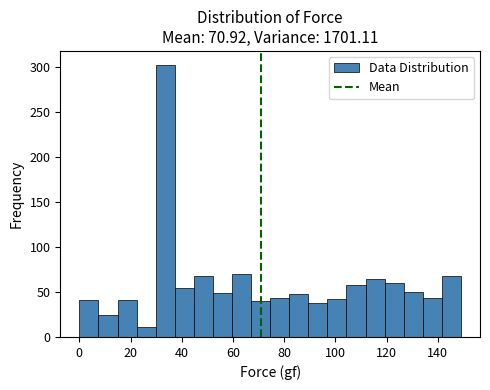

Read against the x-axis, roughly where is the centre of the tallest bar?

34